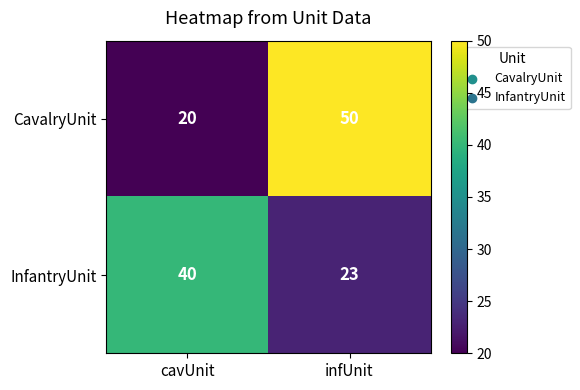

Rank the categories by InfantryUnit value from lowest to highest.

infUnit, cavUnit